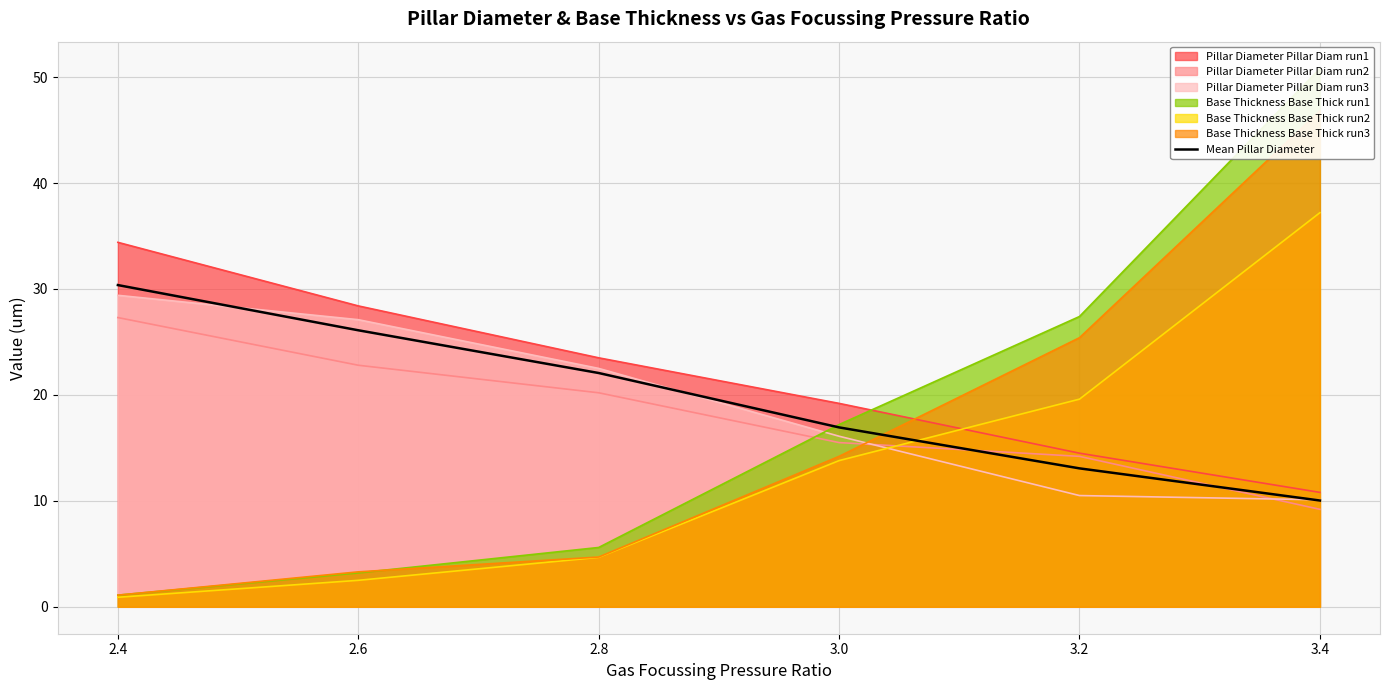

Rank the categories by value from lowest to highest.

3.4, 3.2, 3.0, 2.8, 2.6, 2.4